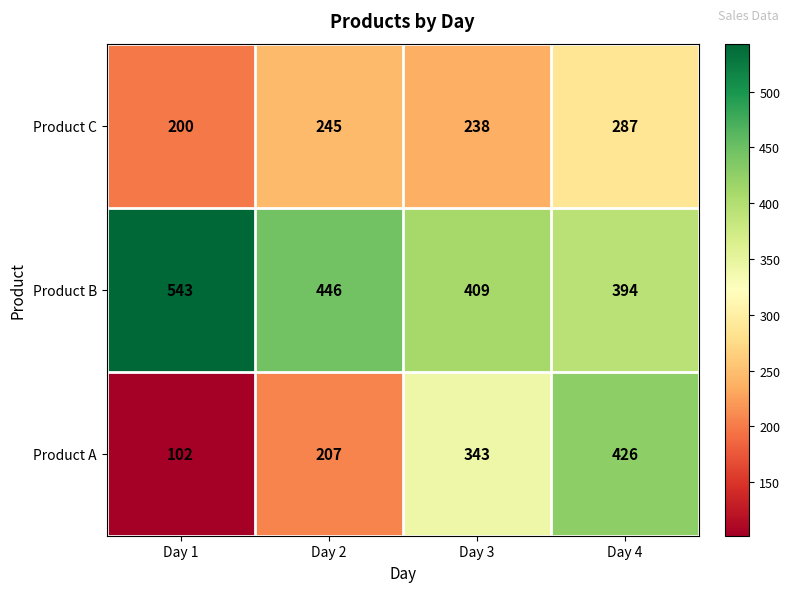

What is the minimum value shown in the chart?

102